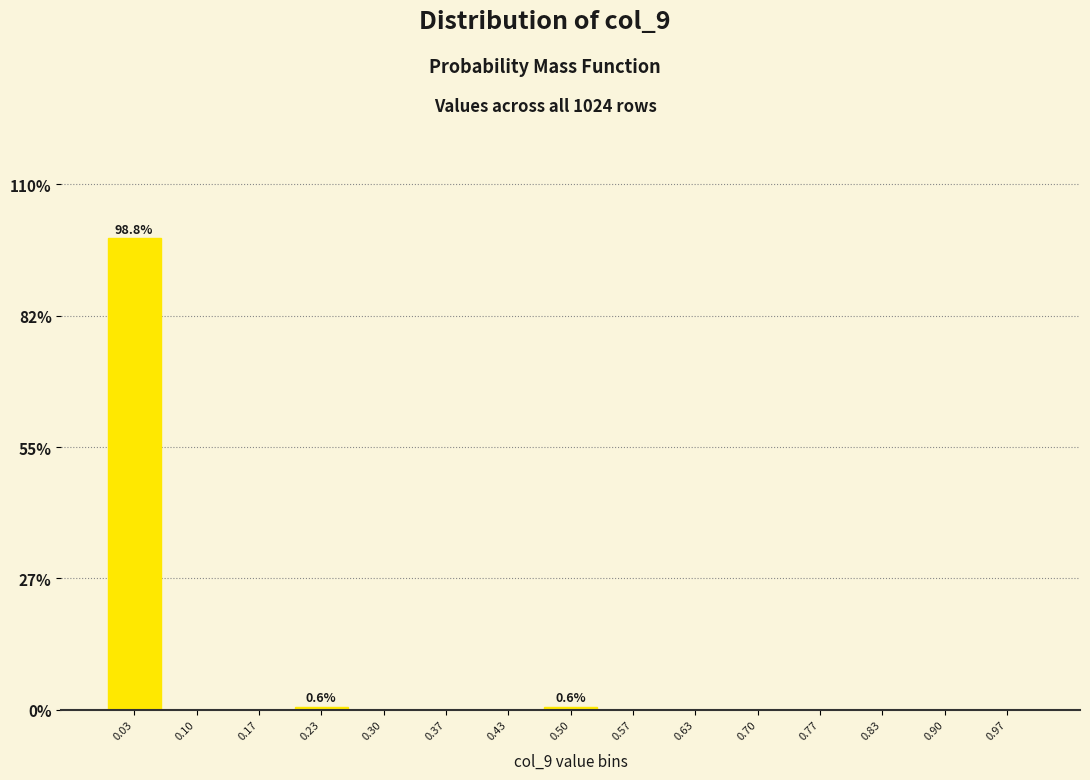

Reading left to right, list all the values displayed in this chart.

0.03=98.8	0.10=0.0	0.17=0.0	0.23=0.6	0.30=0.0	0.37=0.0	0.43=0.0	0.50=0.6	0.57=0.0	0.63=0.0	0.70=0.0	0.77=0.0	0.83=0.0	0.90=0.0	0.97=0.0